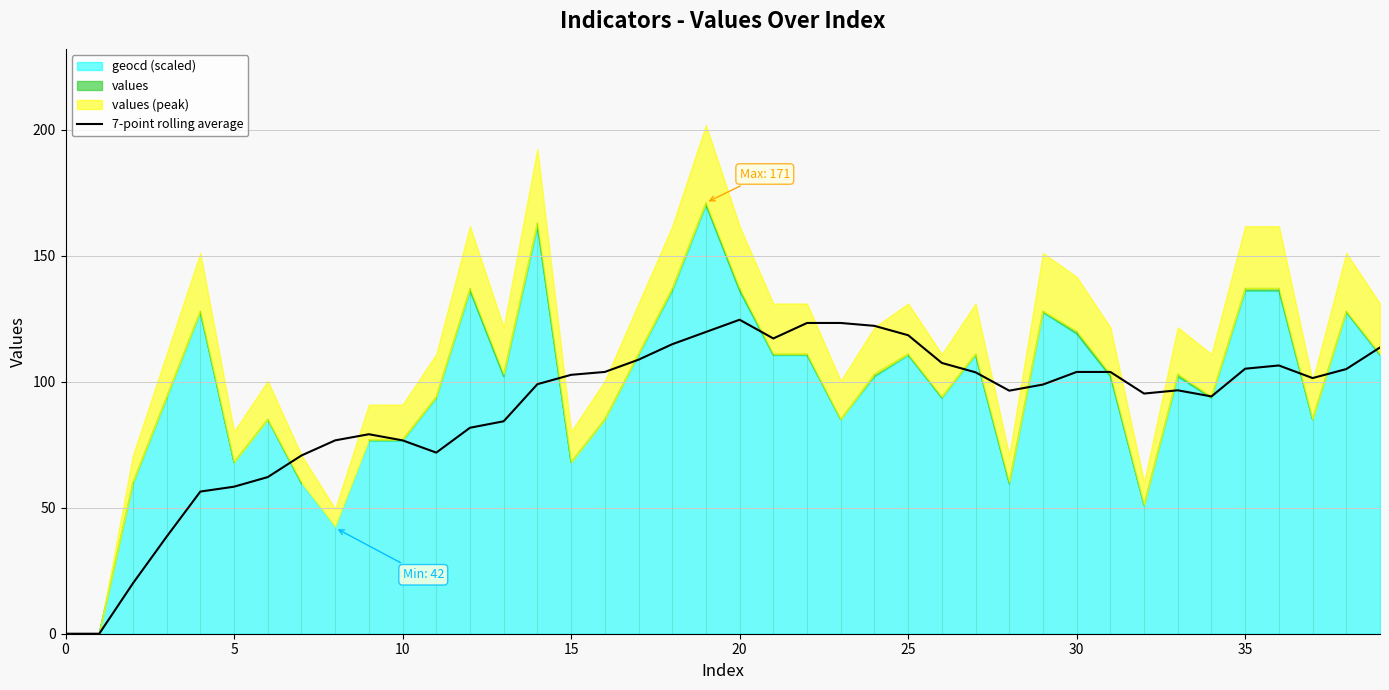

Is it true that 7-point rolling average equals 69.3 at 15?

False